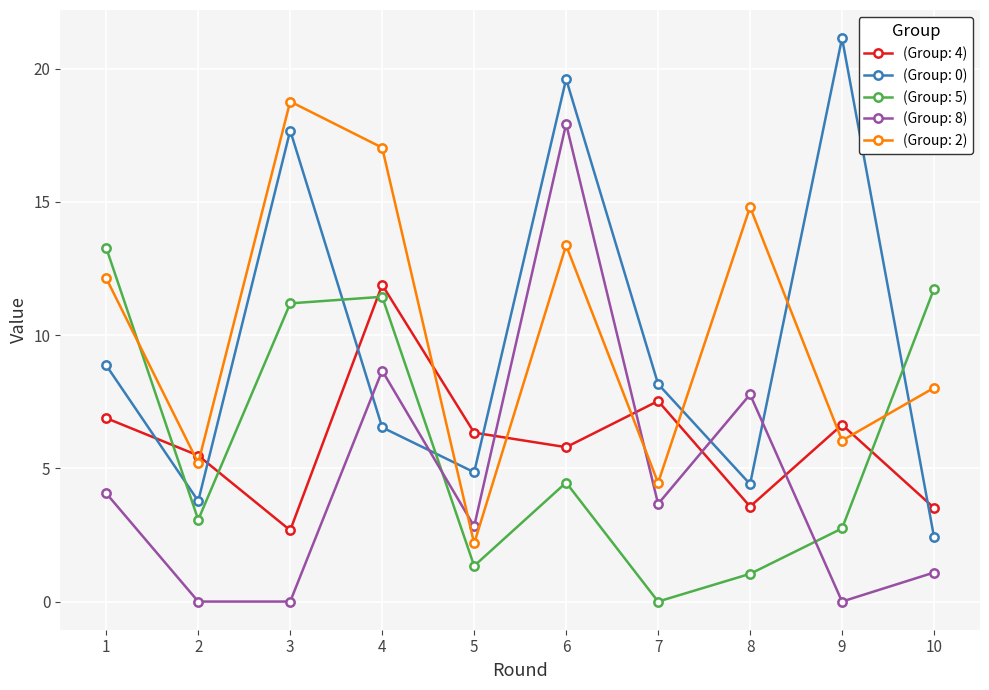

At which category is the sum across all series the highest?

6